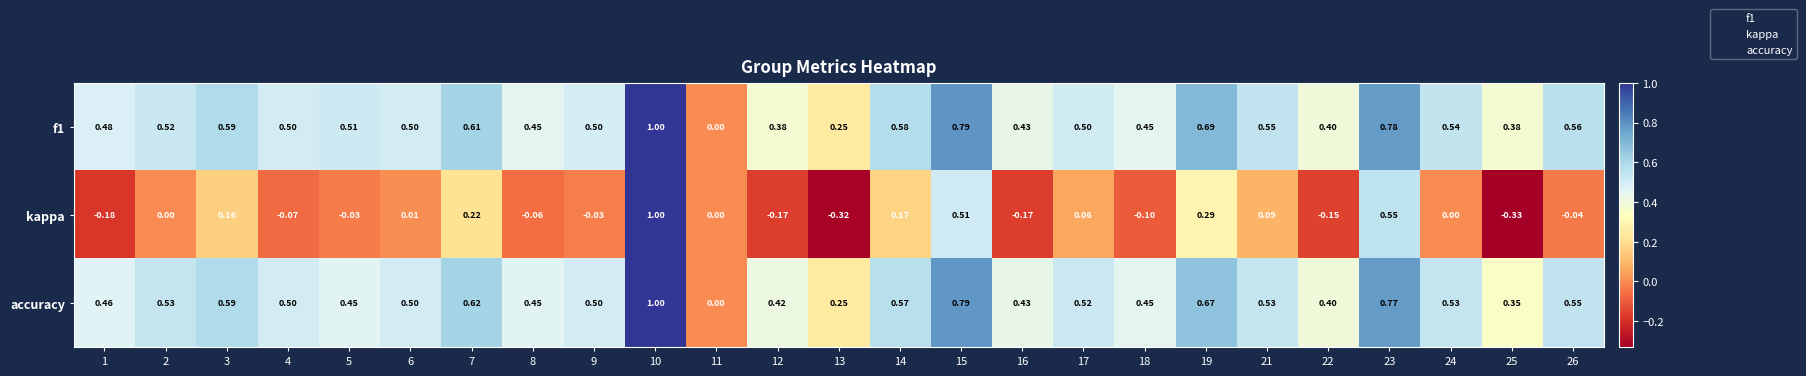

Is the value of f1 at 12 greater than the value of kappa at 9?

Yes